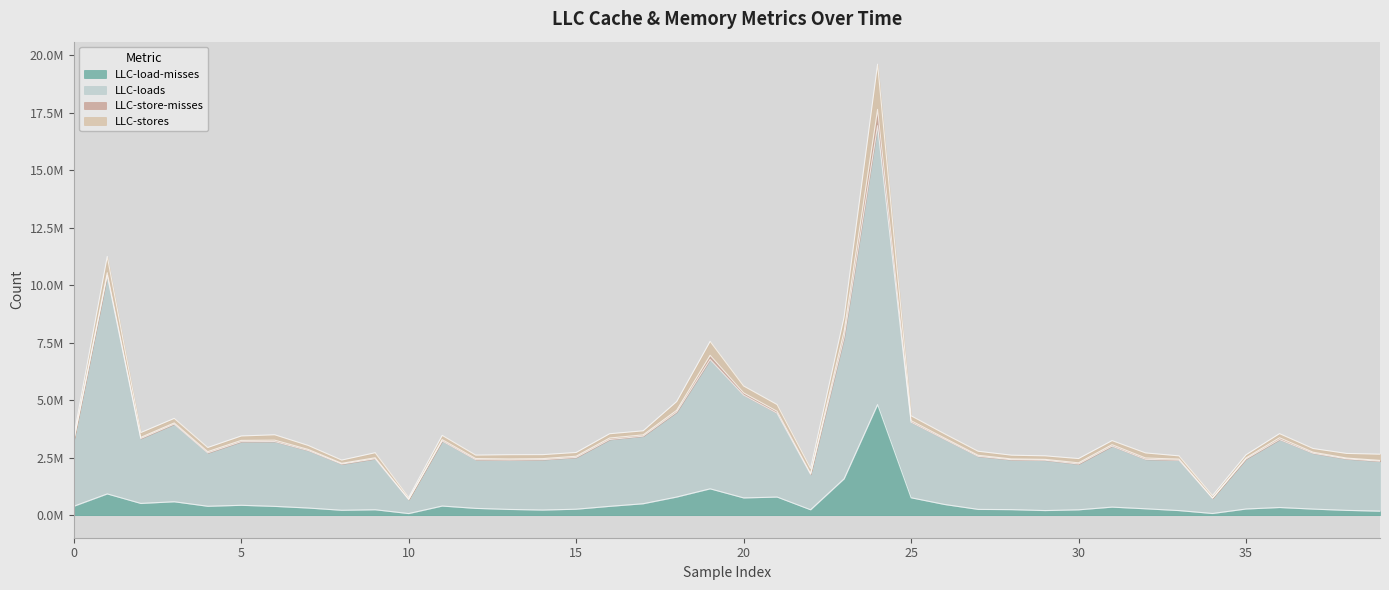

What is the difference between the LLC-load-misses values at 27 and 10?

181699